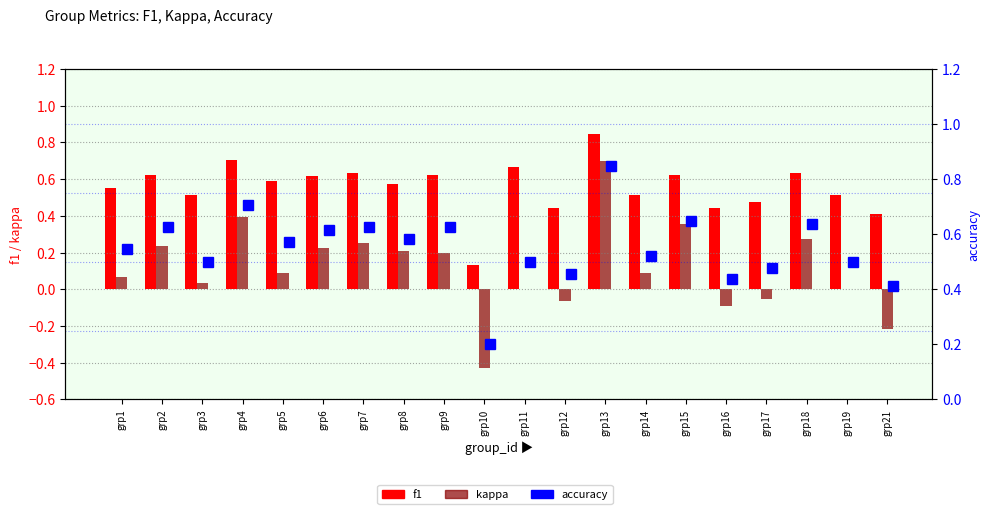

What is the greatest value displayed?

0.8